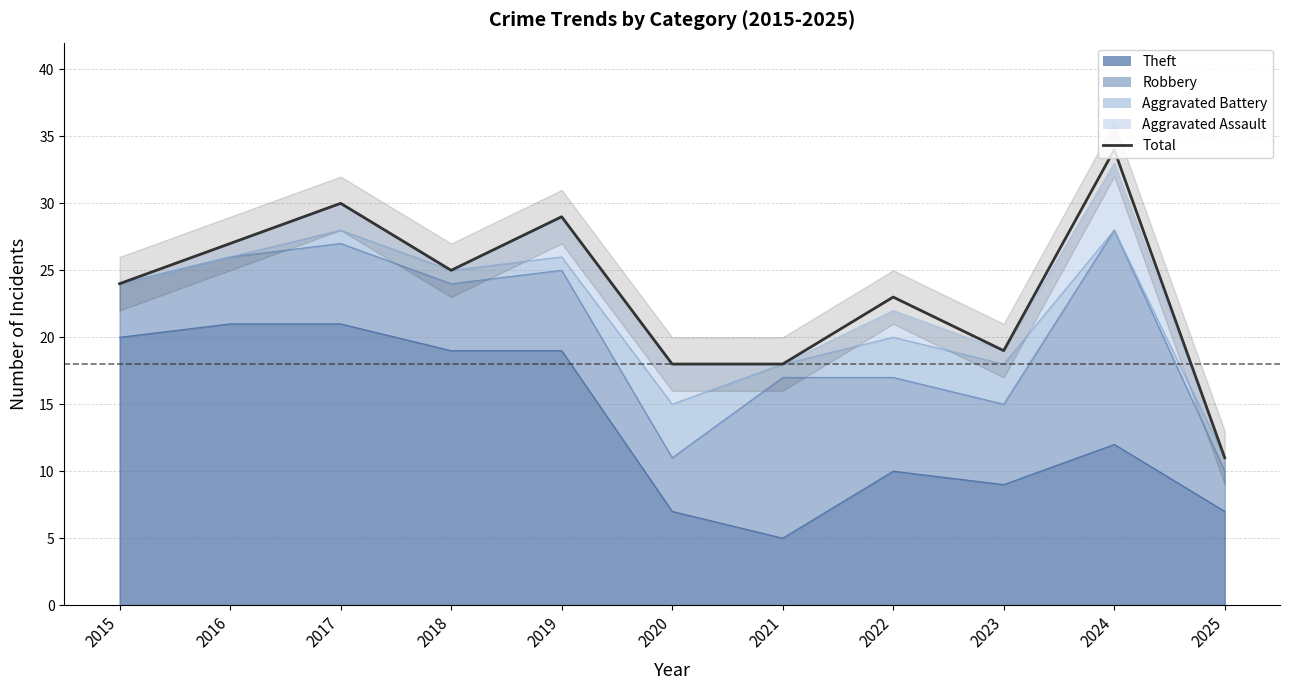

Which category has the highest value across all series?

2024